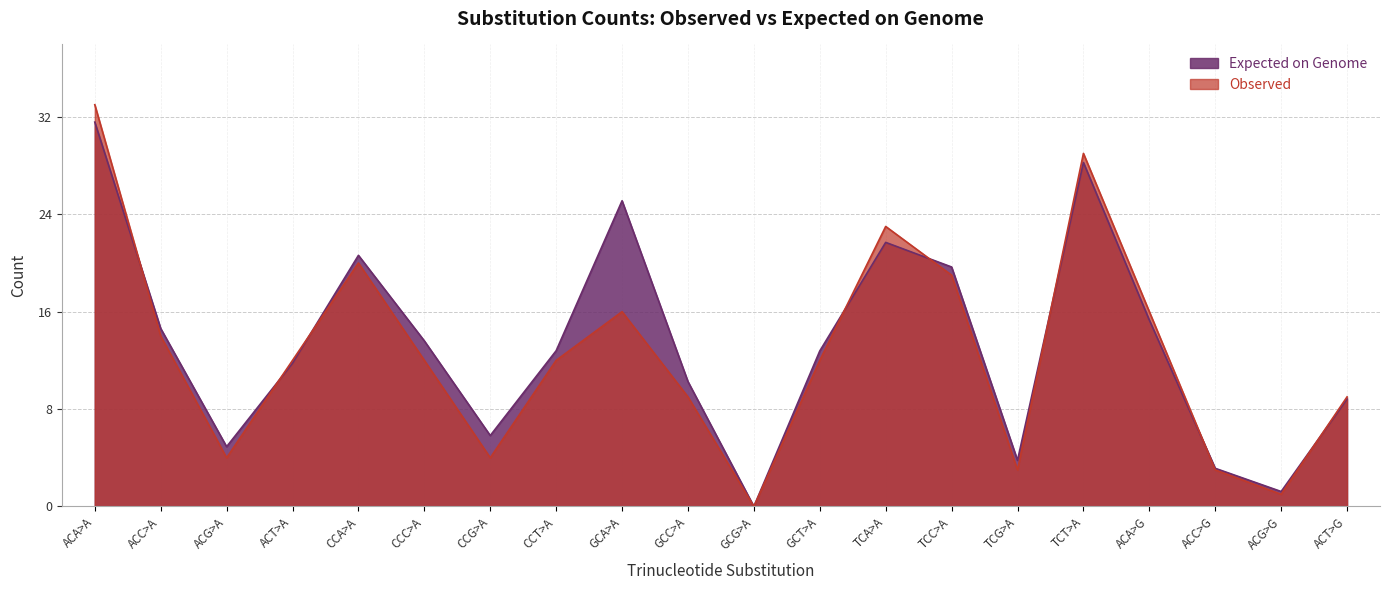

Rank the series by their average value, from lowest to highest.

Observed, Expected on Genome